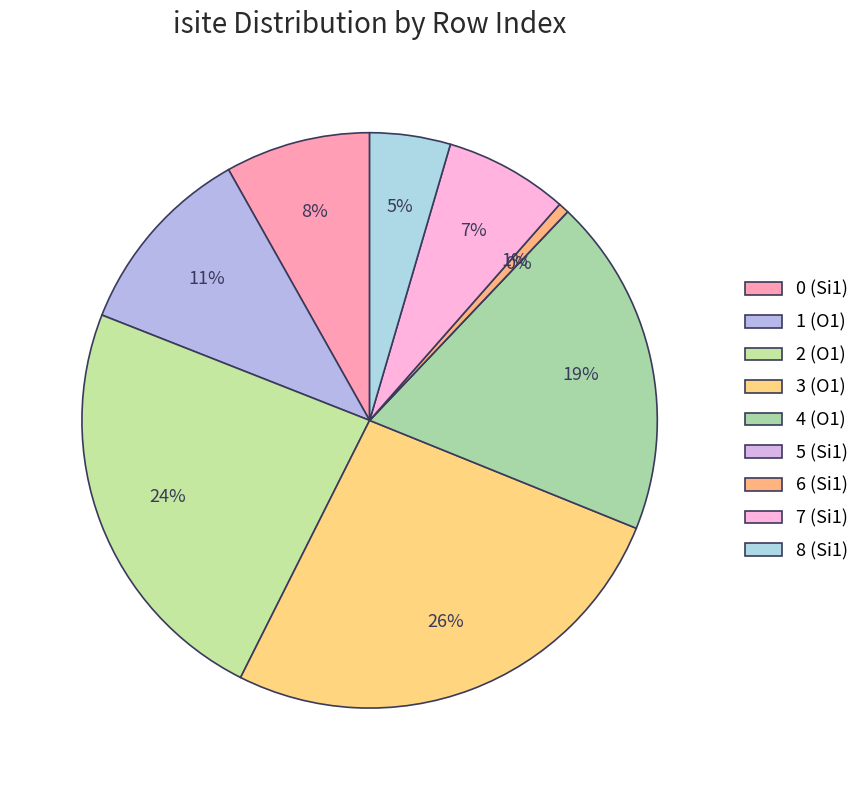

How many segments does this pie chart have?

9